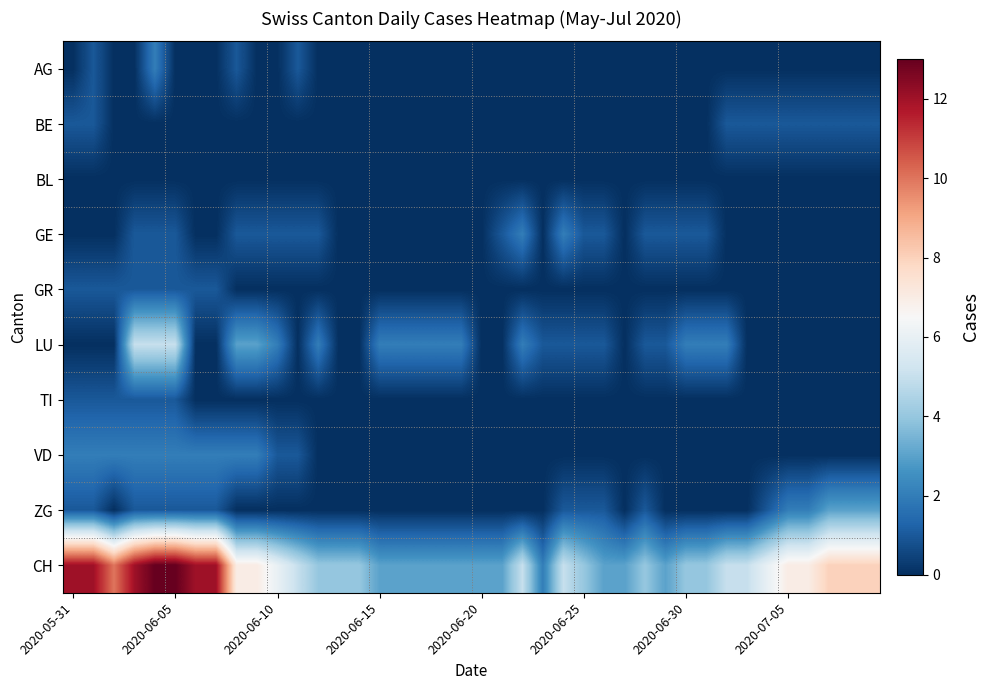

At which category does the chart reach its minimum across all series?

2020-05-31